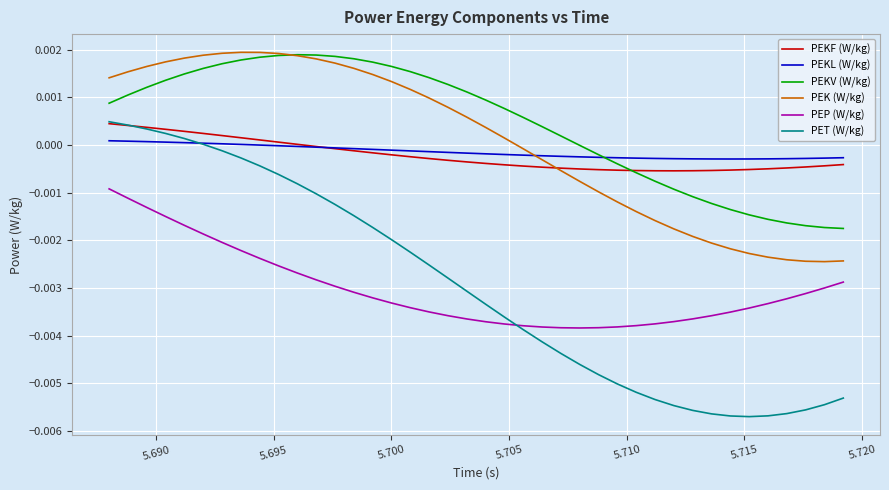

Which series has the largest total across all categories?

PEKV (W/kg)